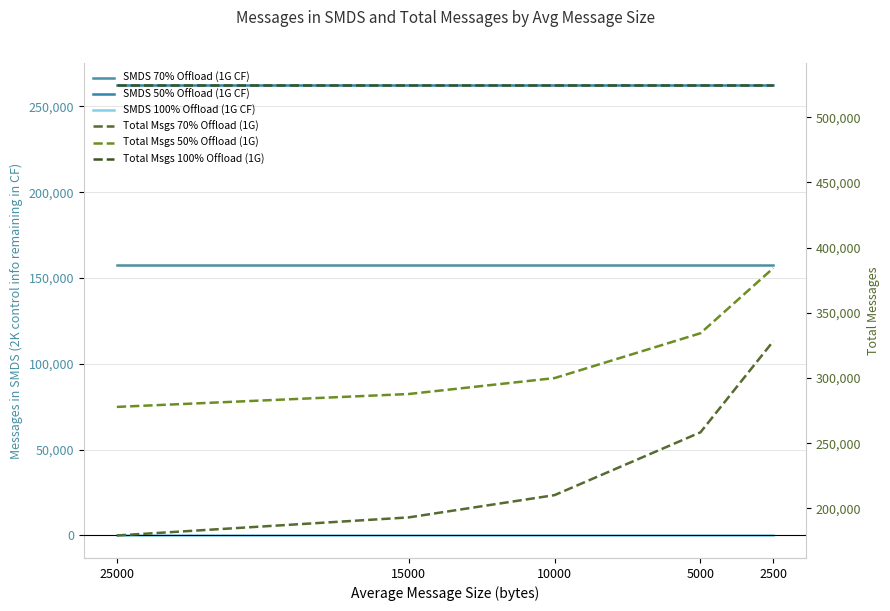

At which label is SMDS 70% Offload (1G CF) closest to 157286?

25000